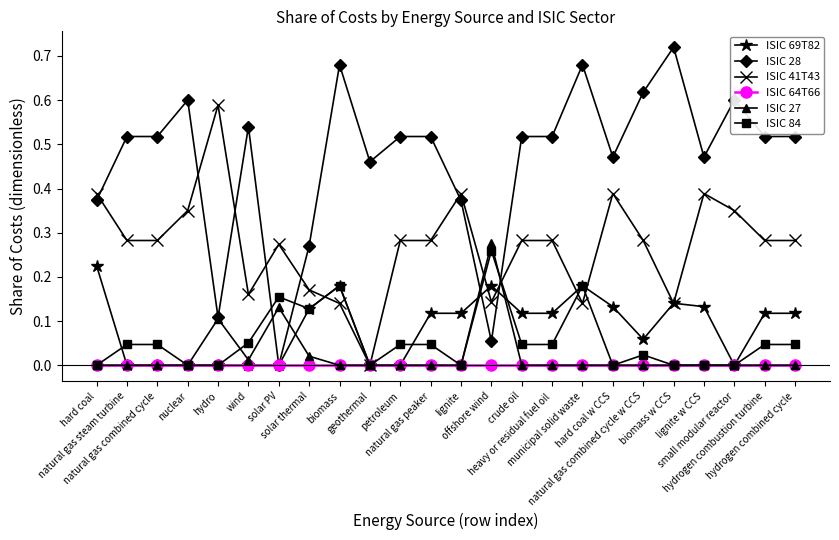

Which series has the largest total across all categories?

ISIC 28